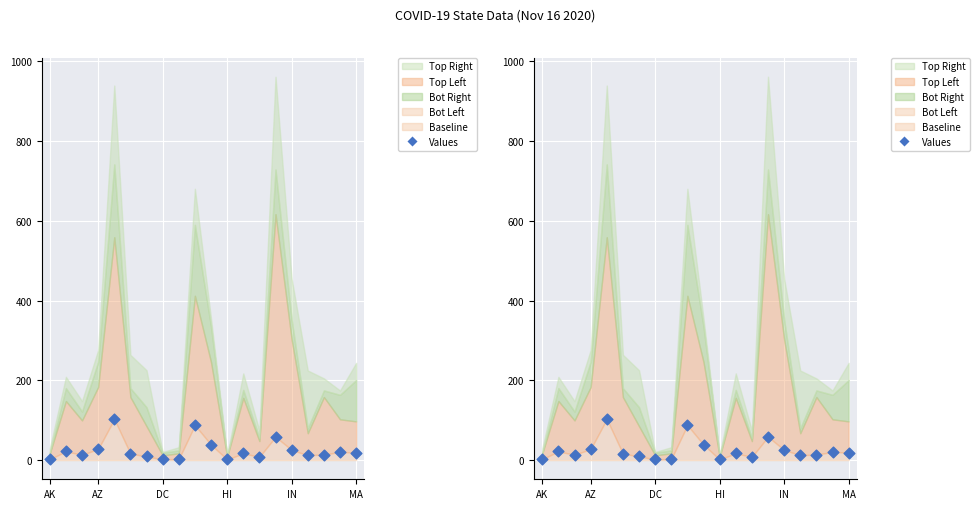

What is the change in value from 9 to 15?

-62.1